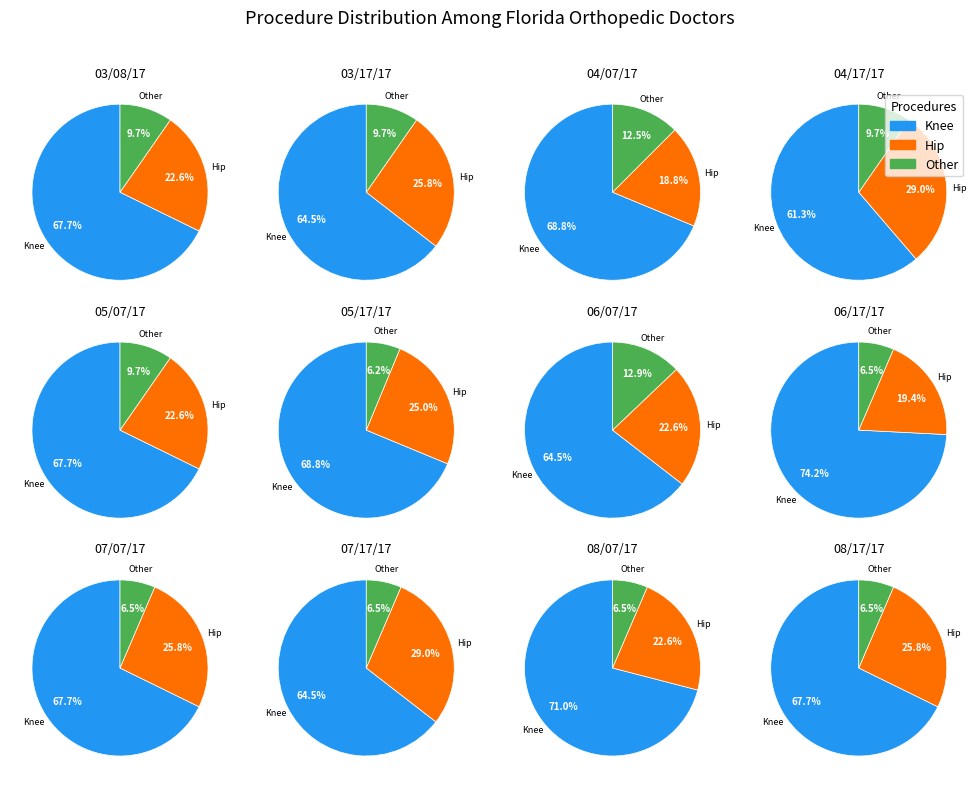

Which slice is the largest?

Knee